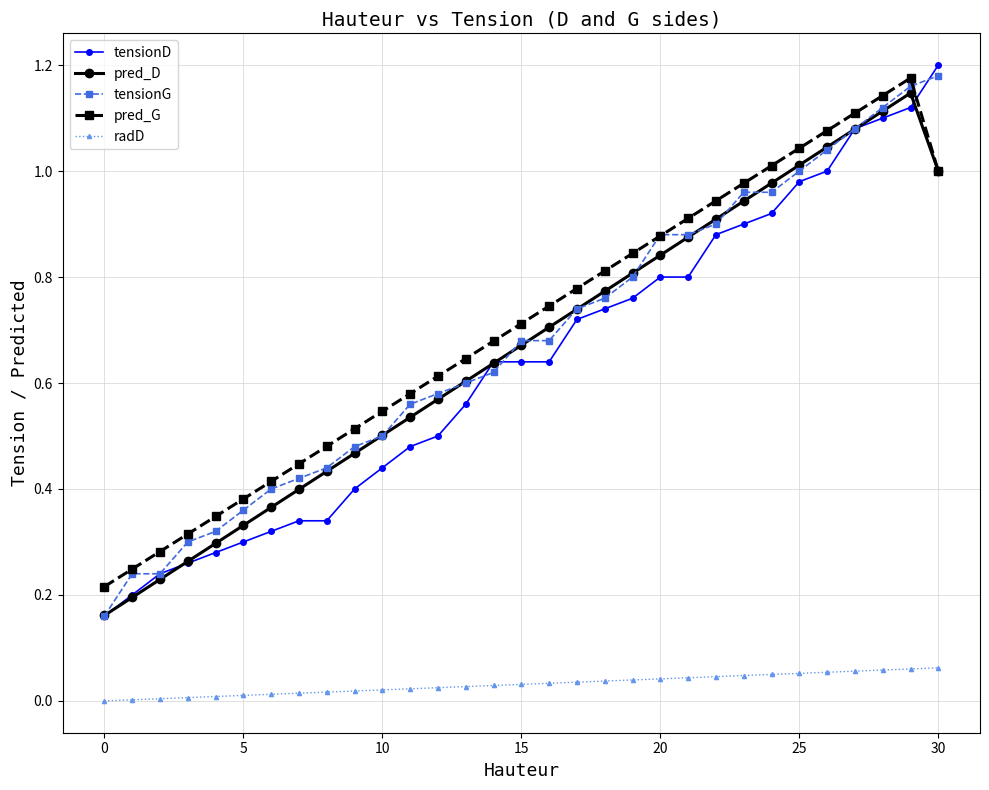

True or false: pred_G has more than 1 points higher than both neighbors.

False